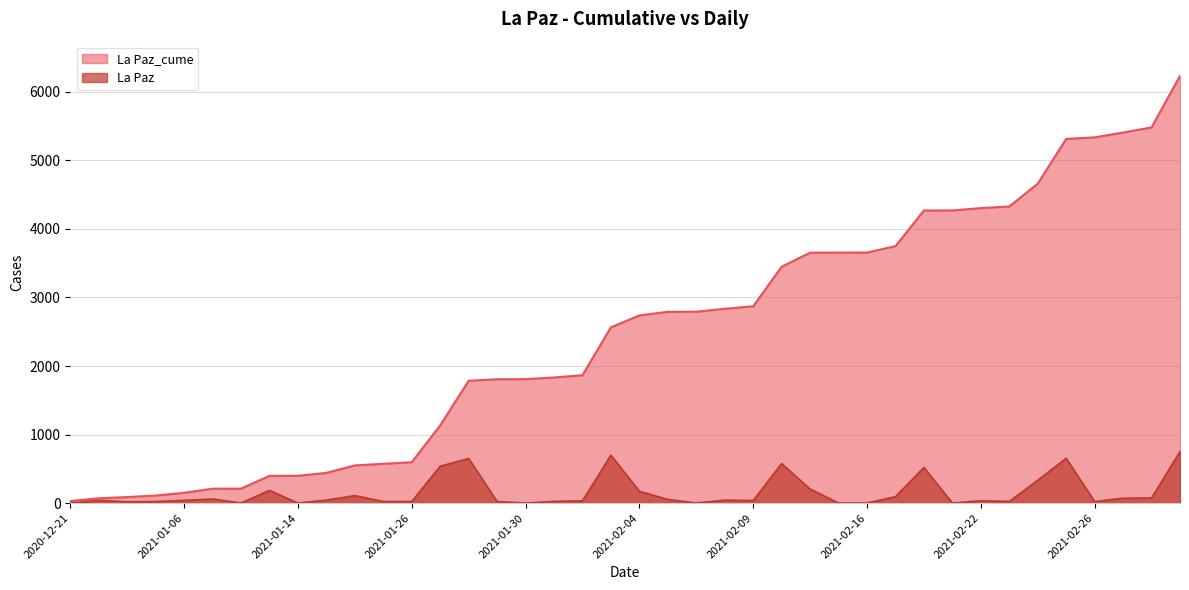

How many values in the La Paz_cume series exceed 2738?

19